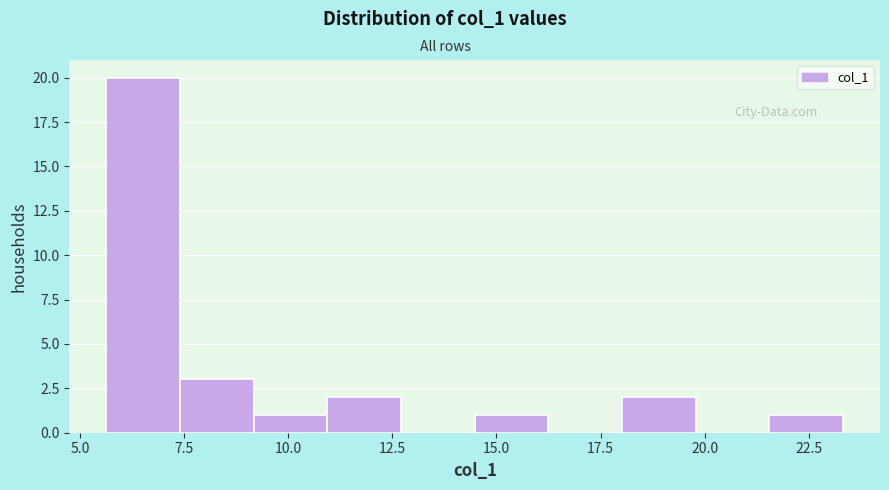

Read against the x-axis, roughly where is the centre of the tallest bar?

6.5